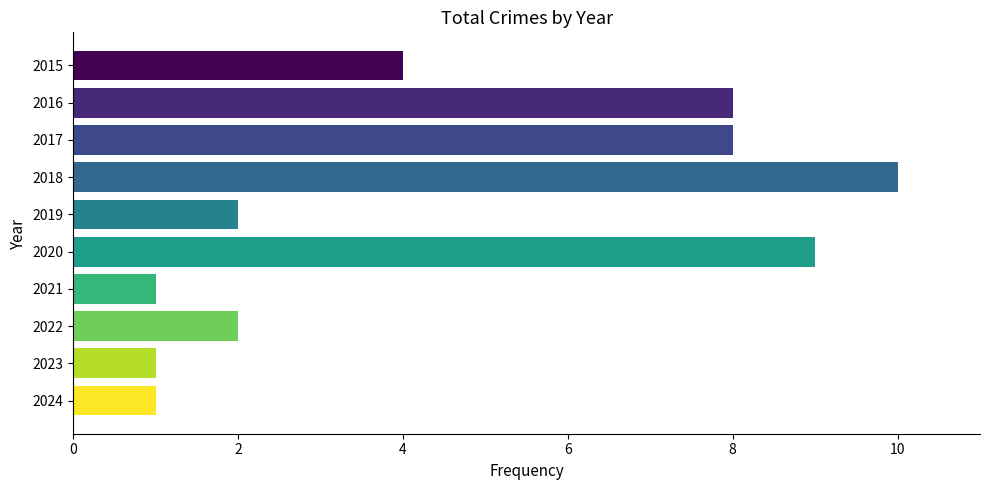

True or false: the data shows 8 at 2017.

True